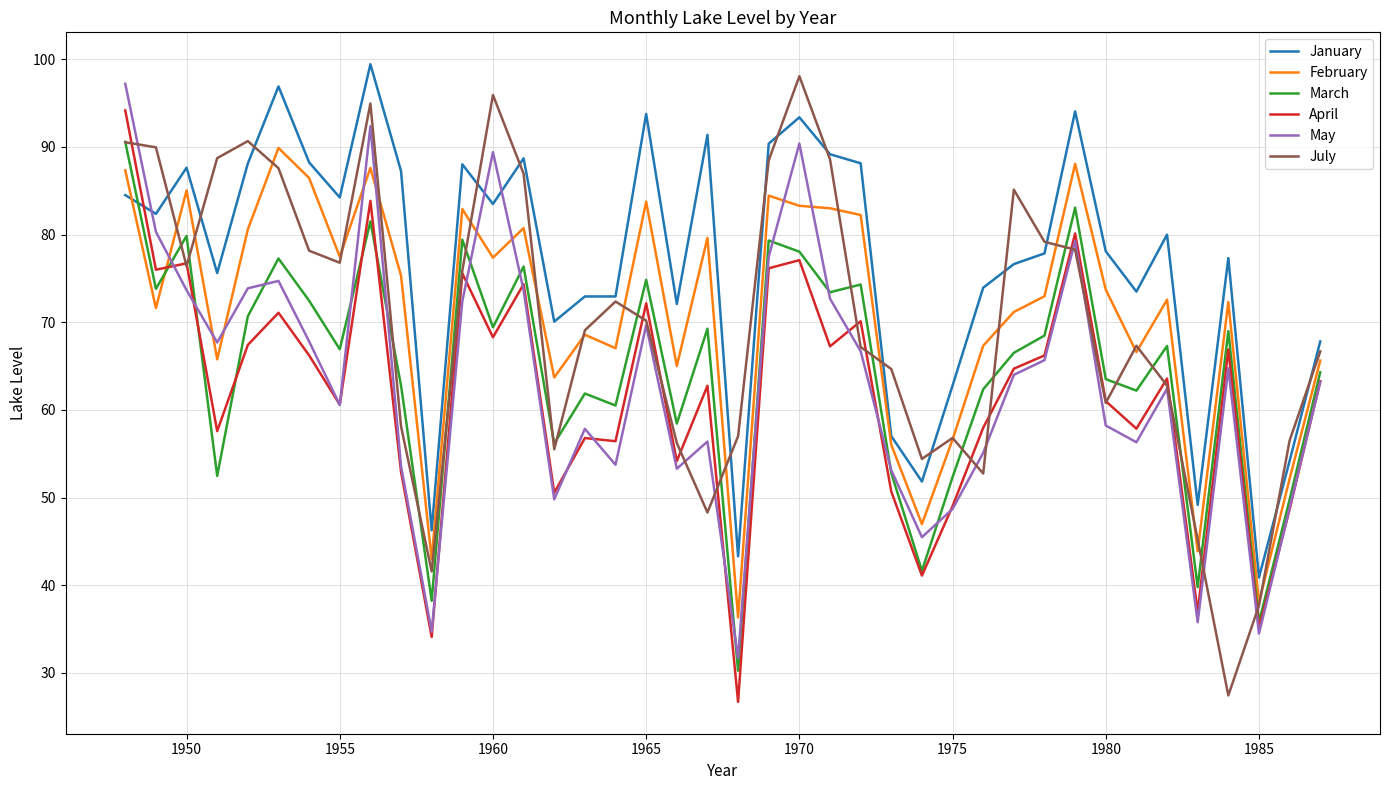

How many intersections are there between April and February?

1